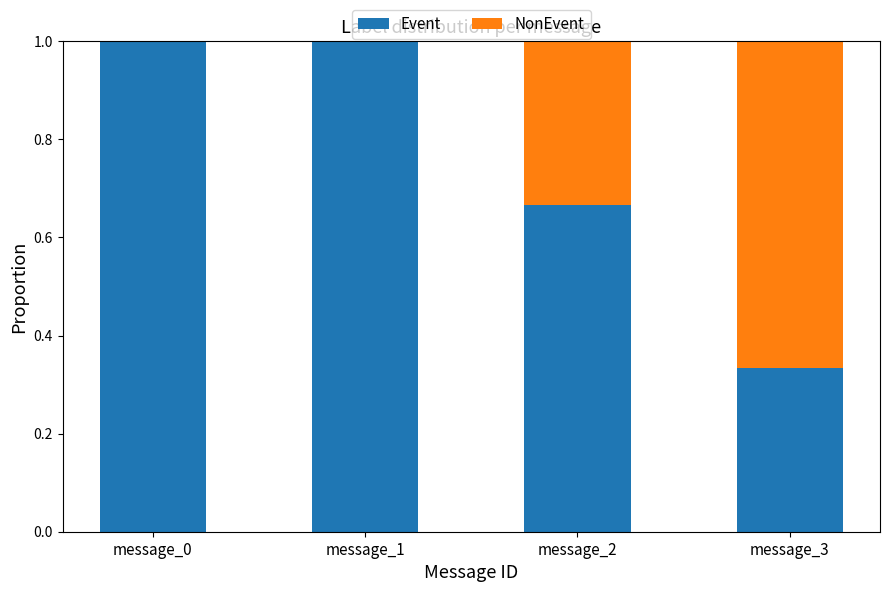

What is the total value across all series at message_0?

1.0